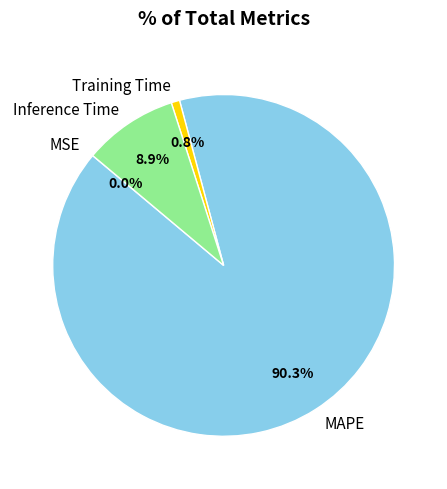

Which category has the biggest portion of the pie?

MAPE